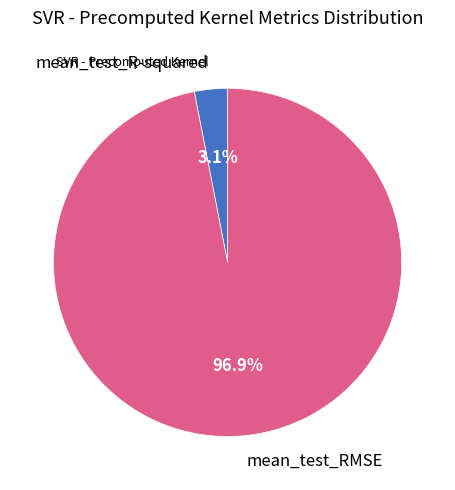

Is there any slice that represents more than half of the pie?

Yes